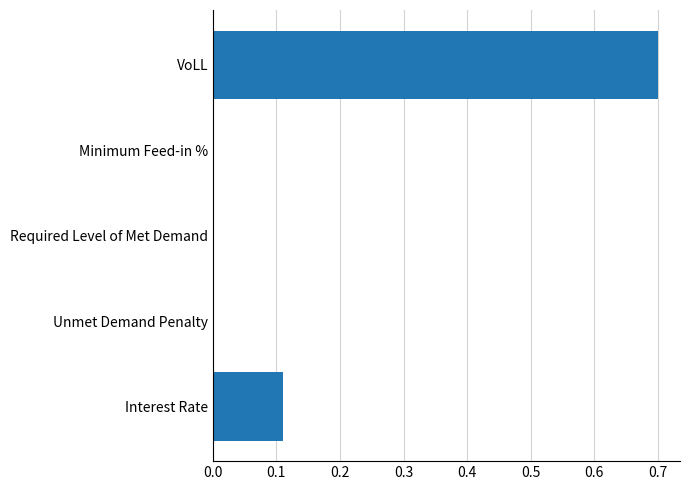

What is the maximum value shown in the chart?

0.7